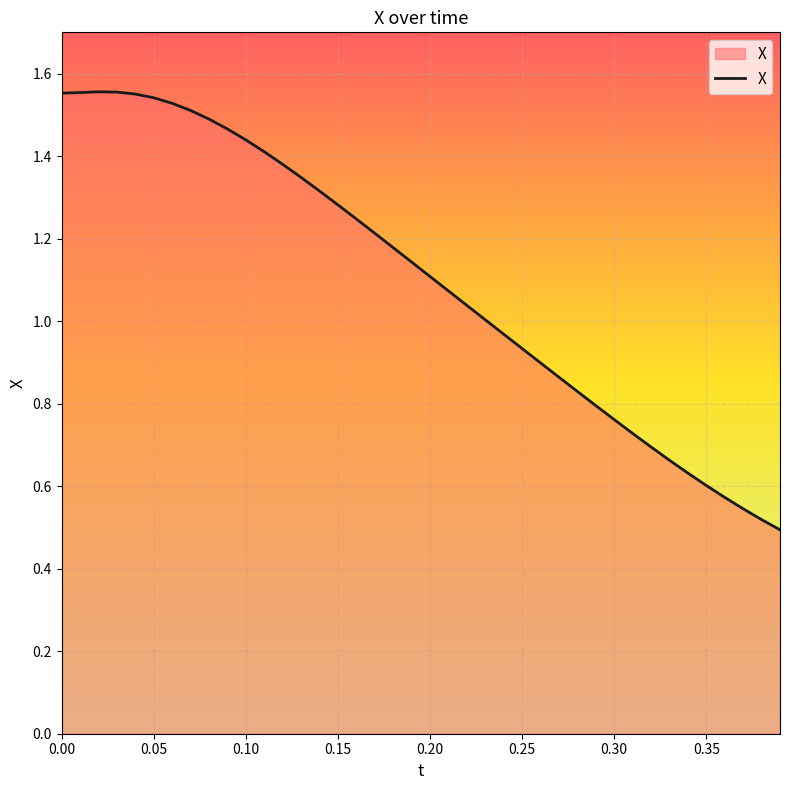

Does the chart have visible grid lines?

Yes